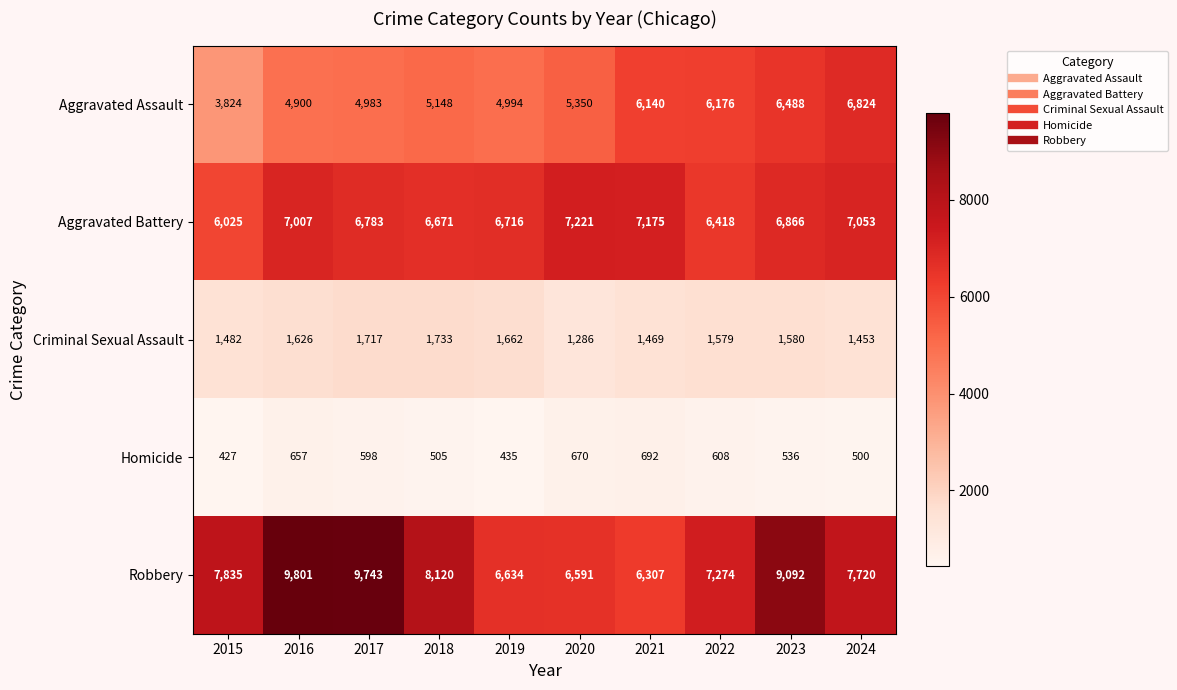

At which category does the chart reach its peak across all series?

2016